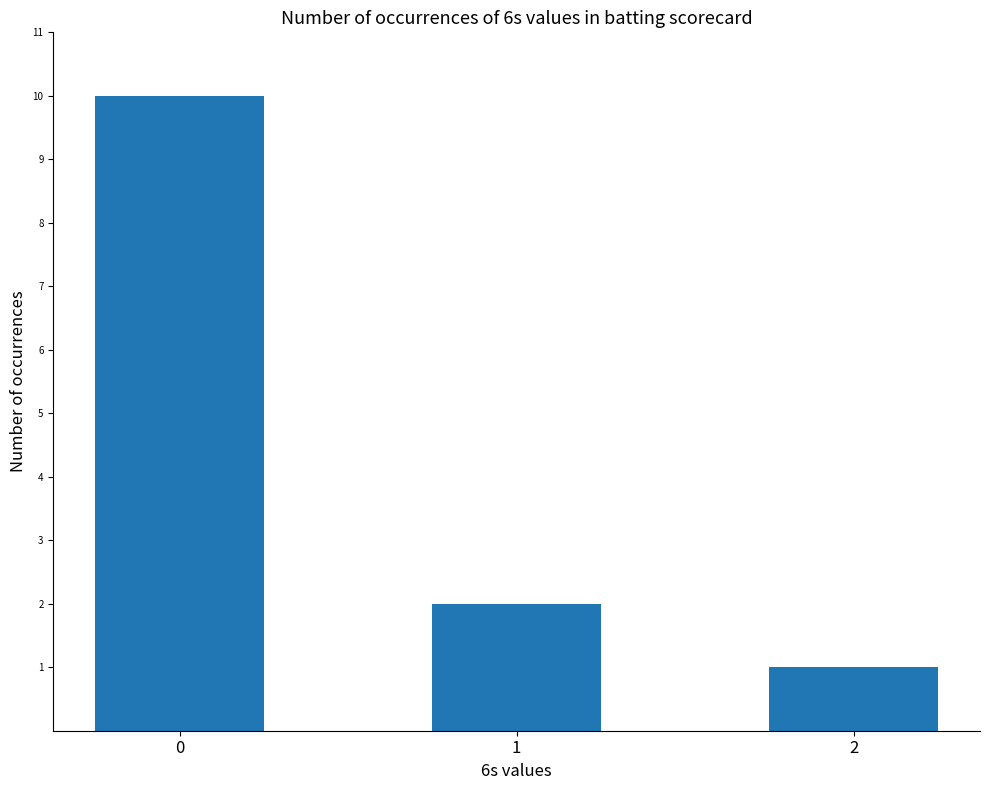

Reading left to right, extract all data points from this chart.

0=10	1=2	2=1